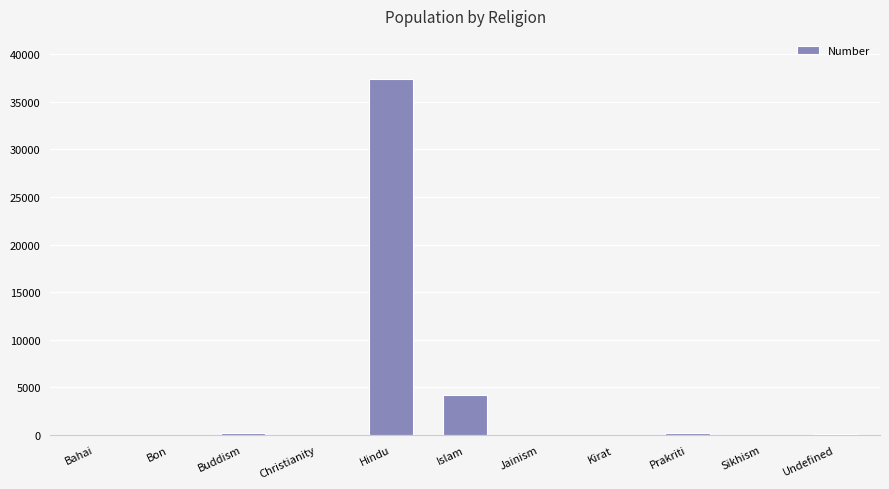

The chart shows a value of -14527 at Jainism. True or false?

False